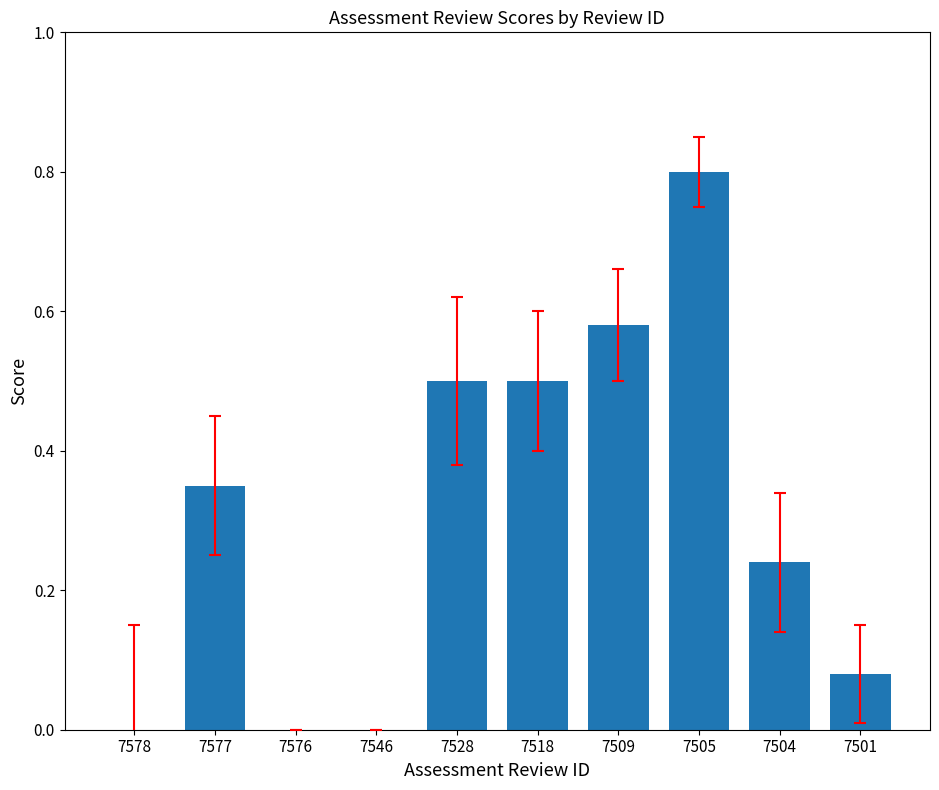

Are the bars horizontal?

No